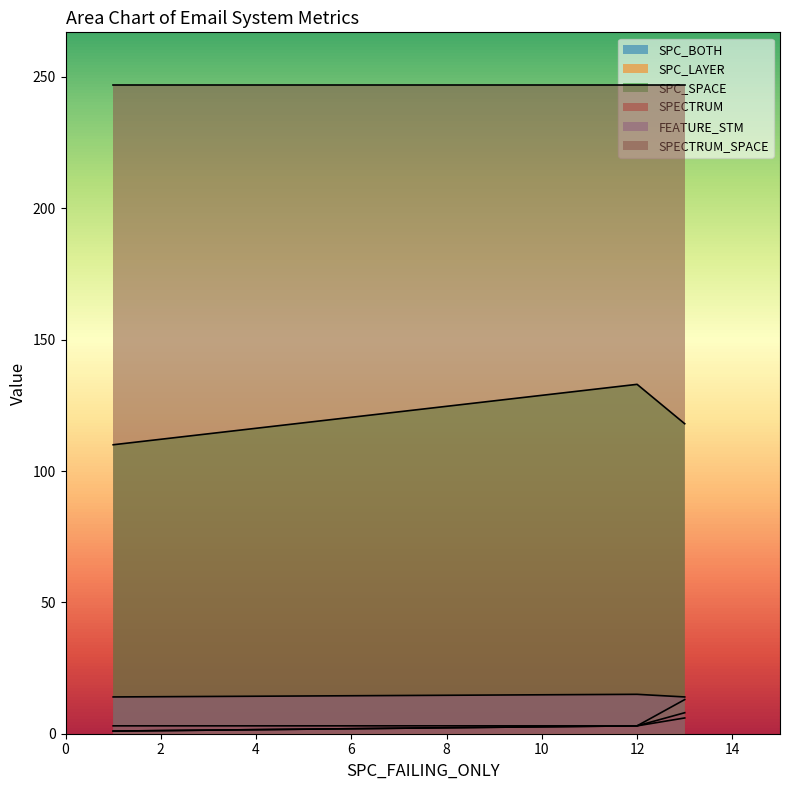

How many values in the SPC_LAYER series exceed 3?

1